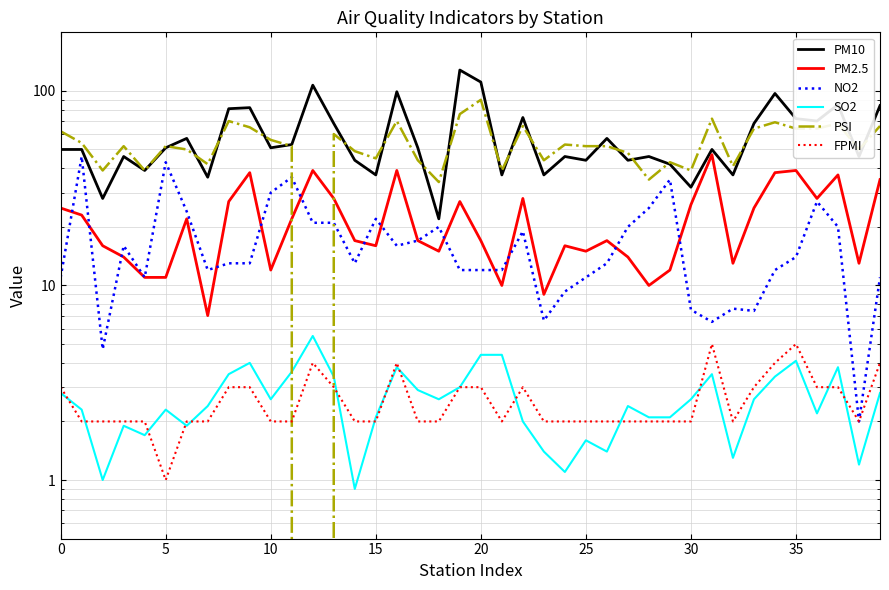

List the series in order of their peak value, lowest first.

FPMI, SO2, NO2, PM2.5, PSI, PM10